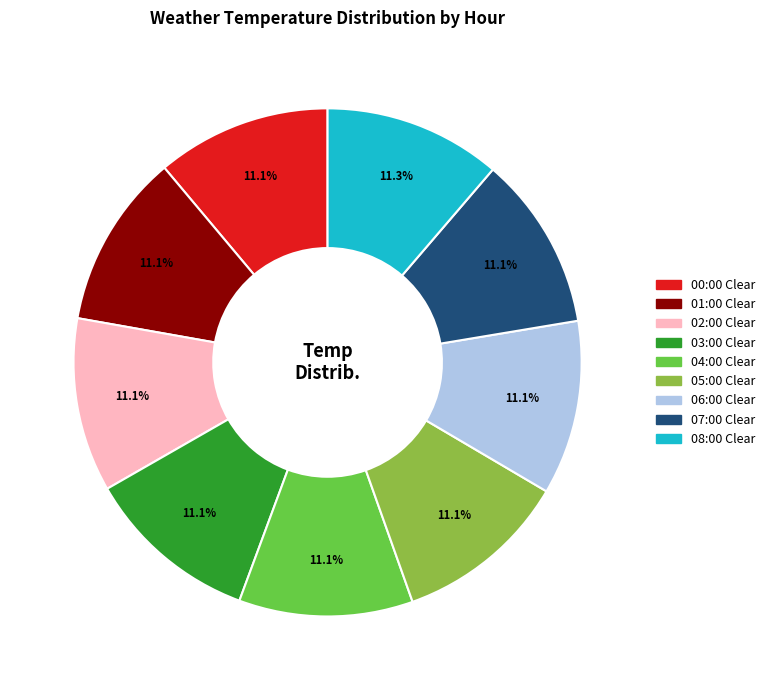

To the nearest percent, what portion does 00:00 Clear represent?

11%